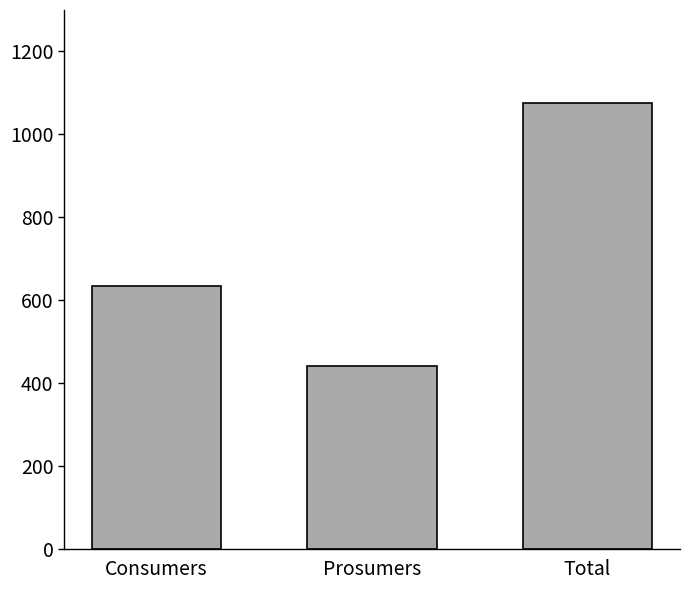

At which label is the value closest to 757?

Consumers